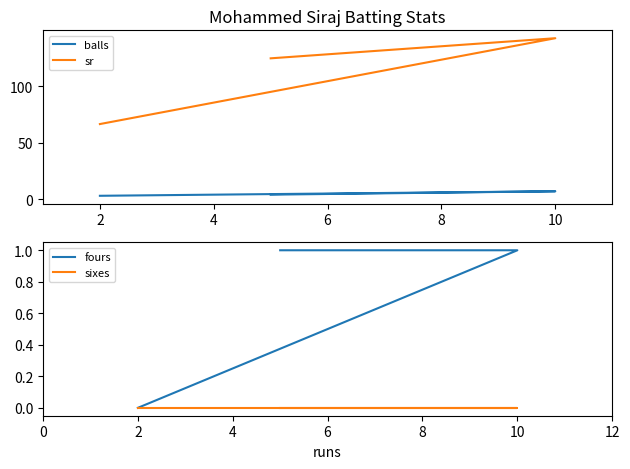

Which series changed the most between 2 and 4?

sr